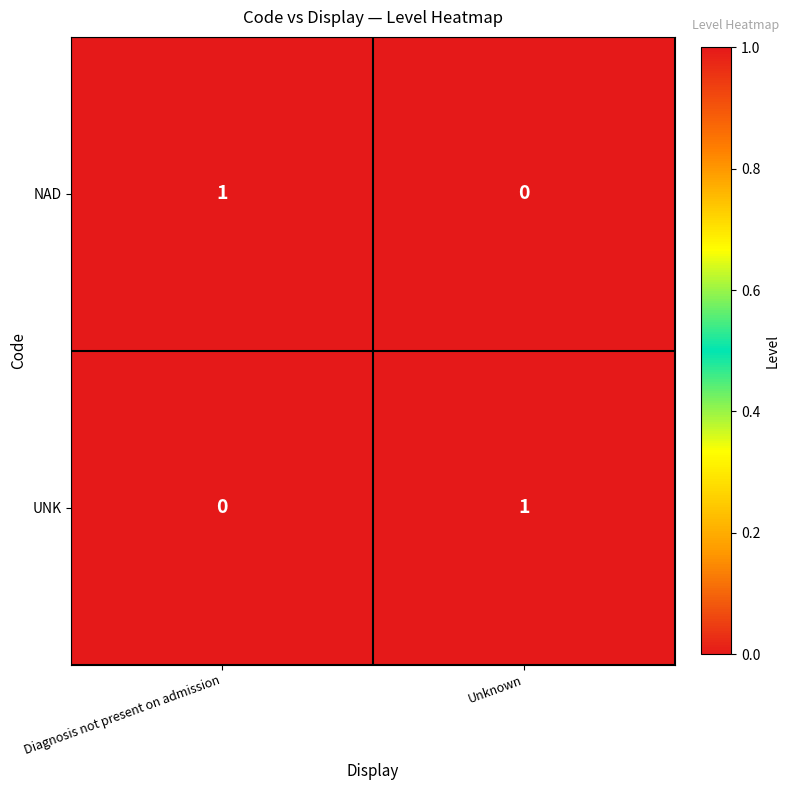

At how many categories does at least one series exceed 0?

2